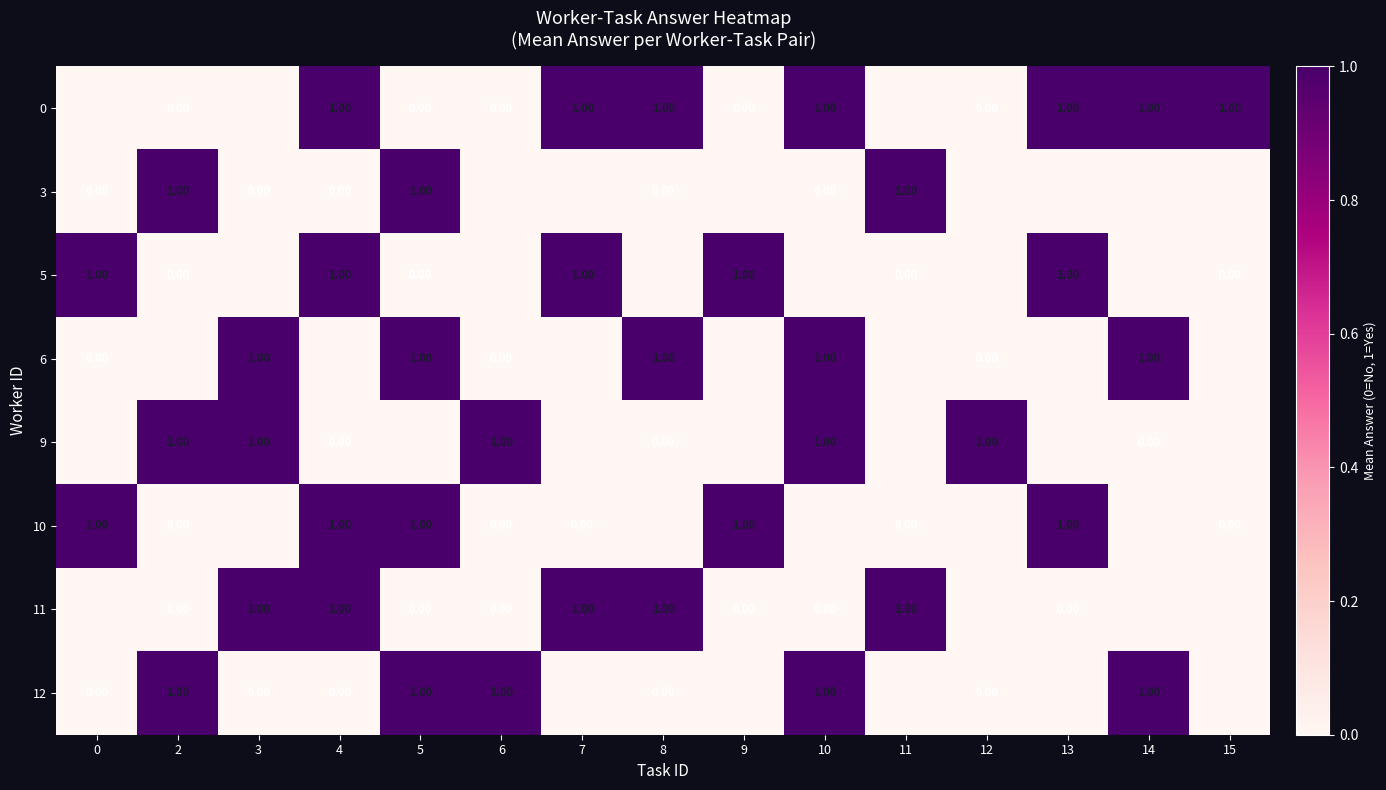

Is the value of 5 at 15 greater than the value of 9 at 12?

No